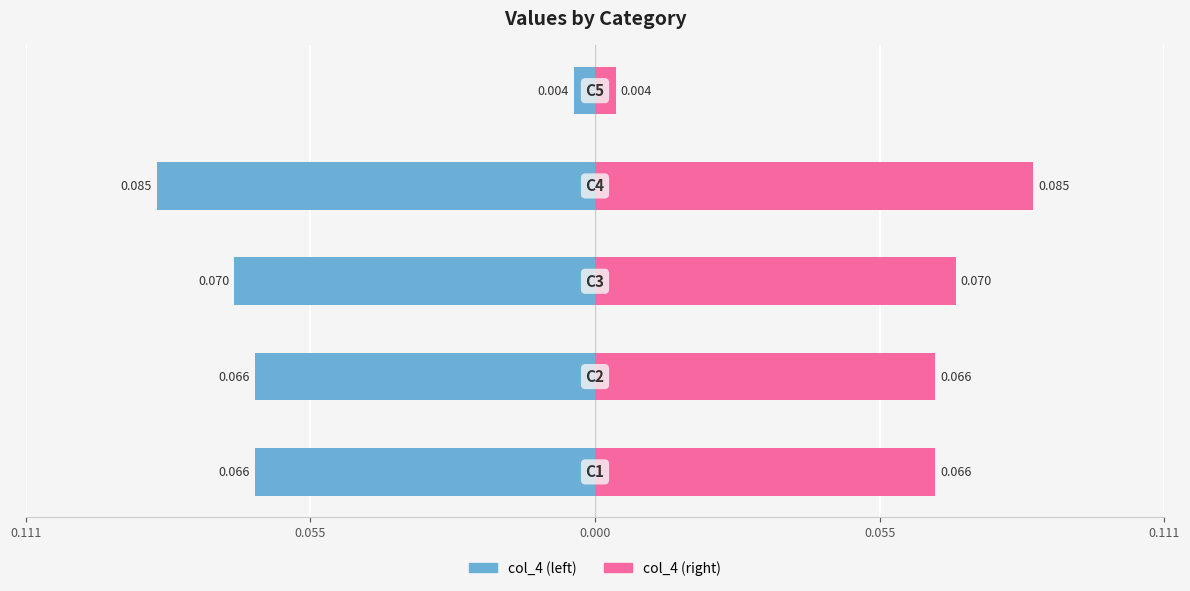

Which series changed the most between 0.055 and 0.111?

col_4 (left)